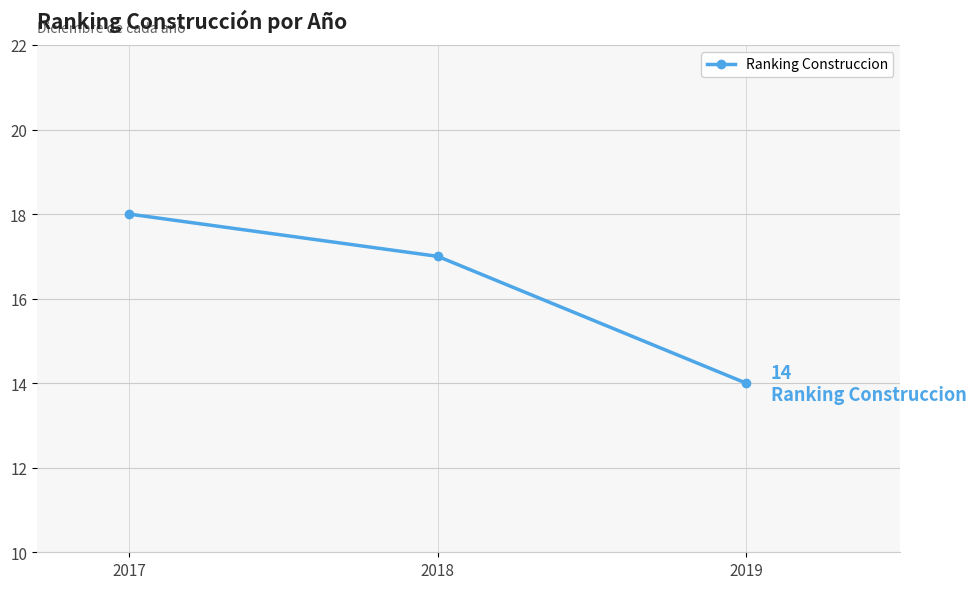

The value at 2018 is 5. True or false?

False